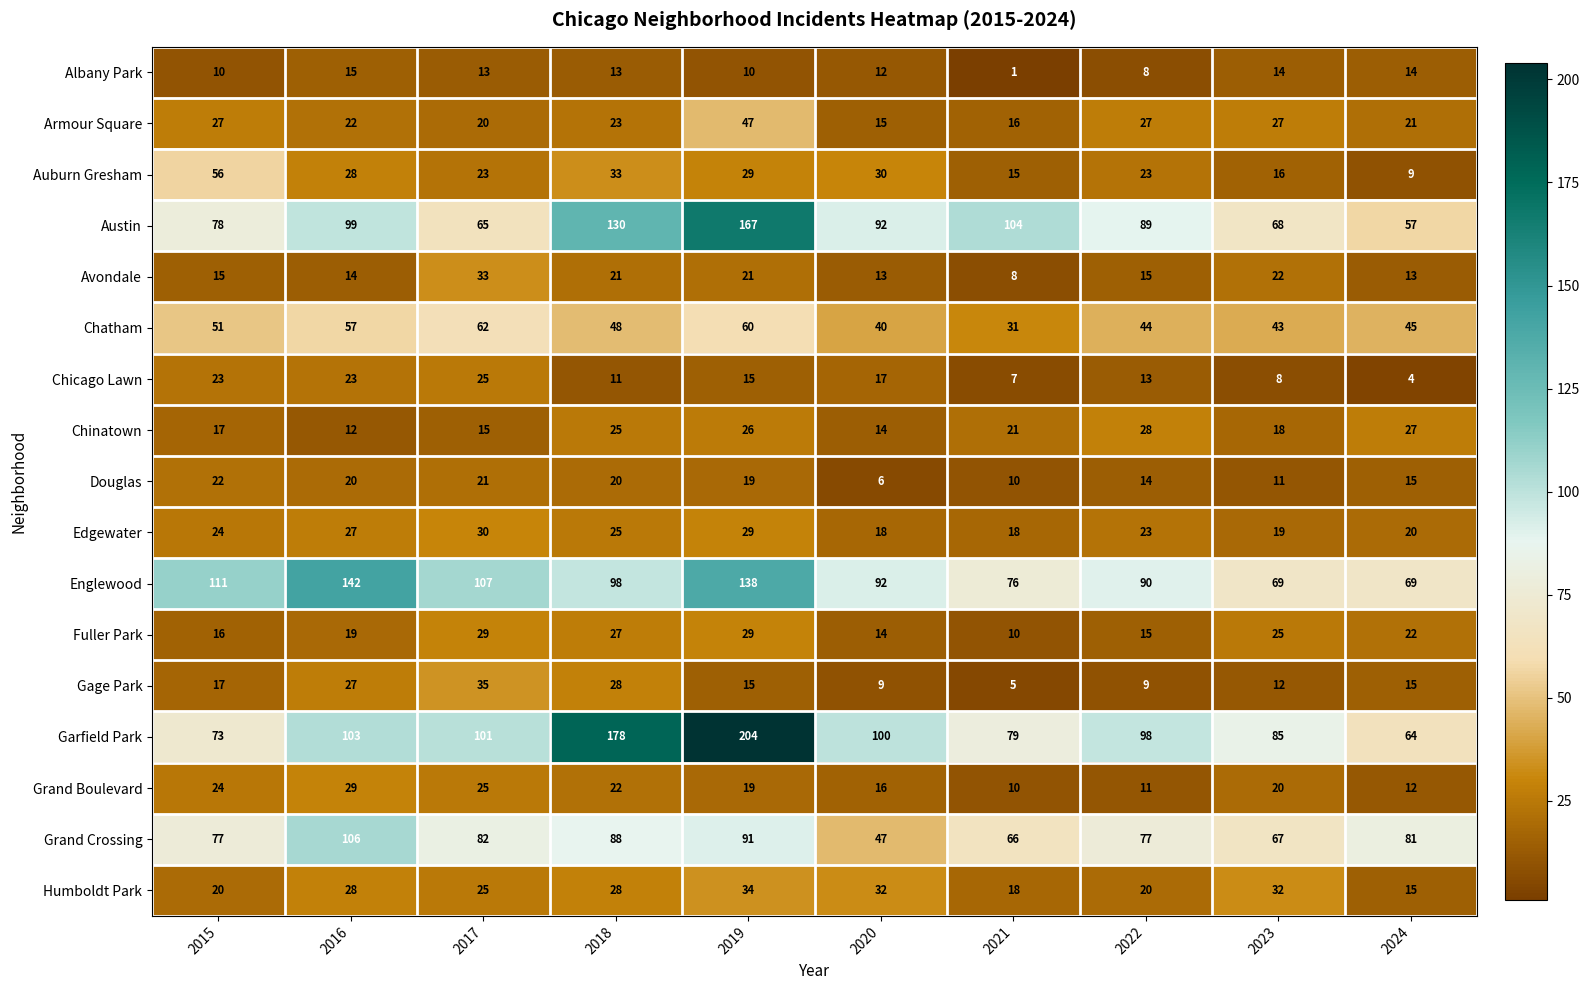

What is the highest value of the Grand Boulevard series?

29